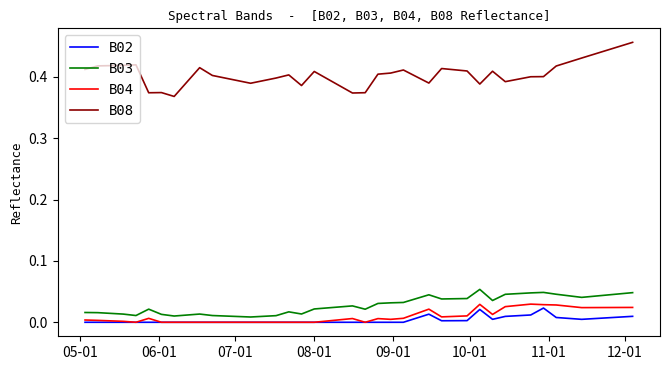

Which series has the largest total across all categories?

B08